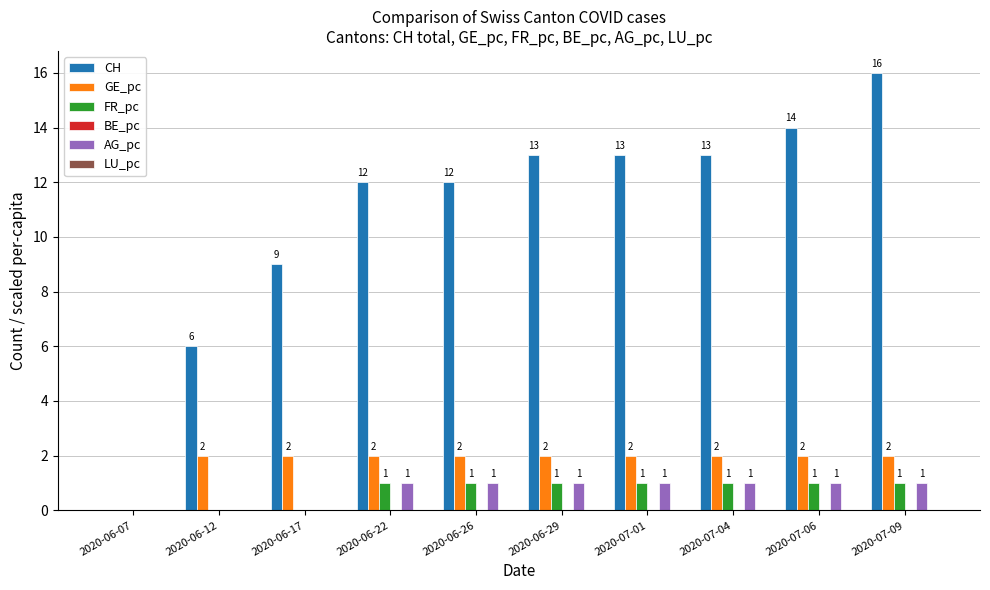

What is the approximate value of GE_pc at 2020-06-22?

2